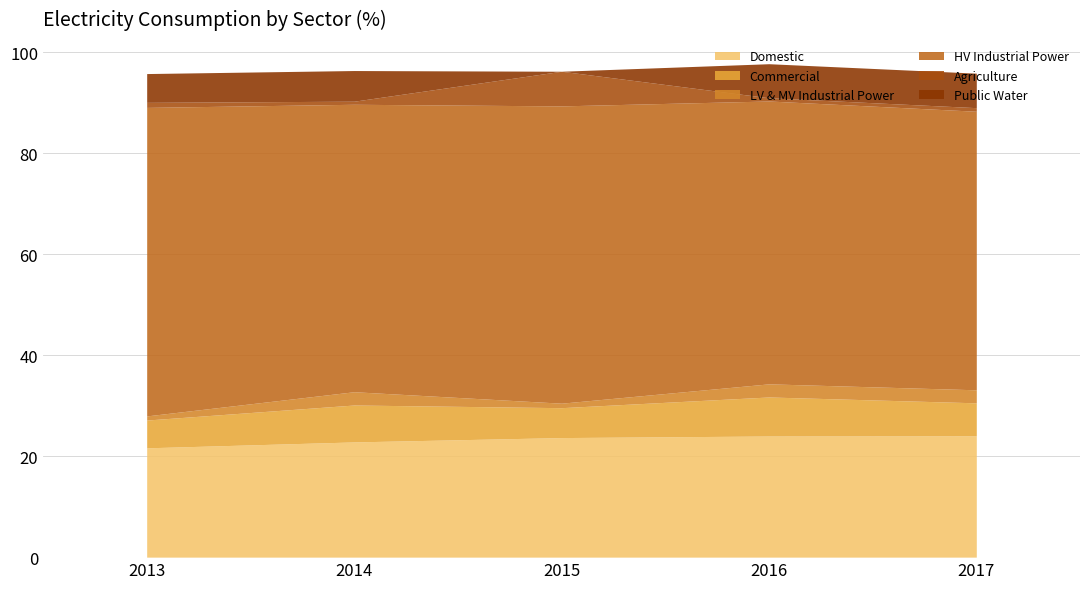

At how many categories does at least one series exceed 53?

5